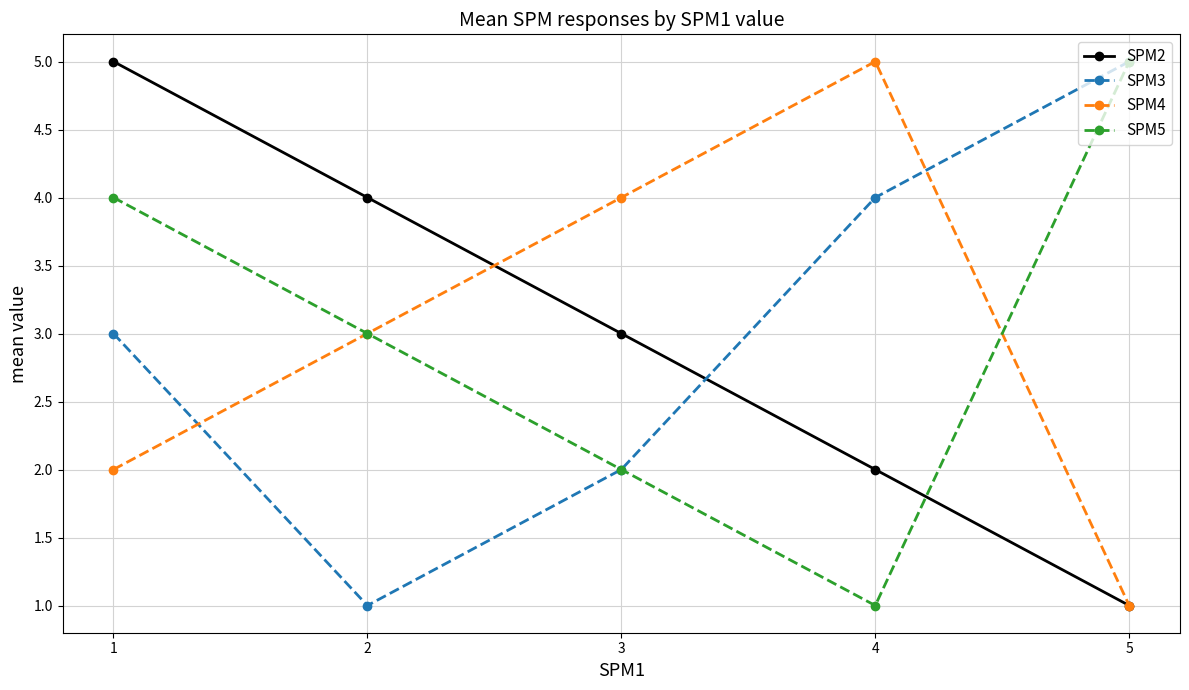

What is the sum of the SPM3 values at 2 and 4?

5